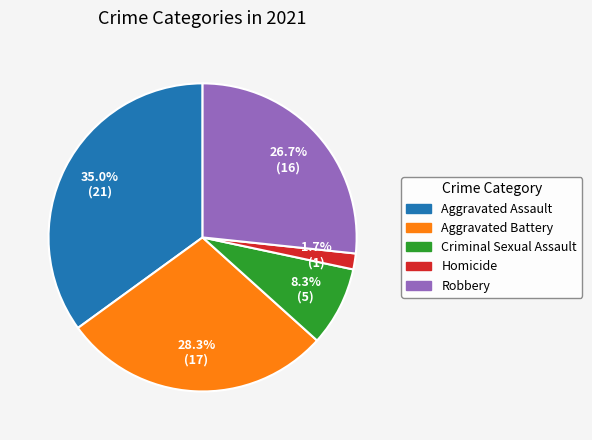

Which category has the biggest portion of the pie?

Aggravated Assault